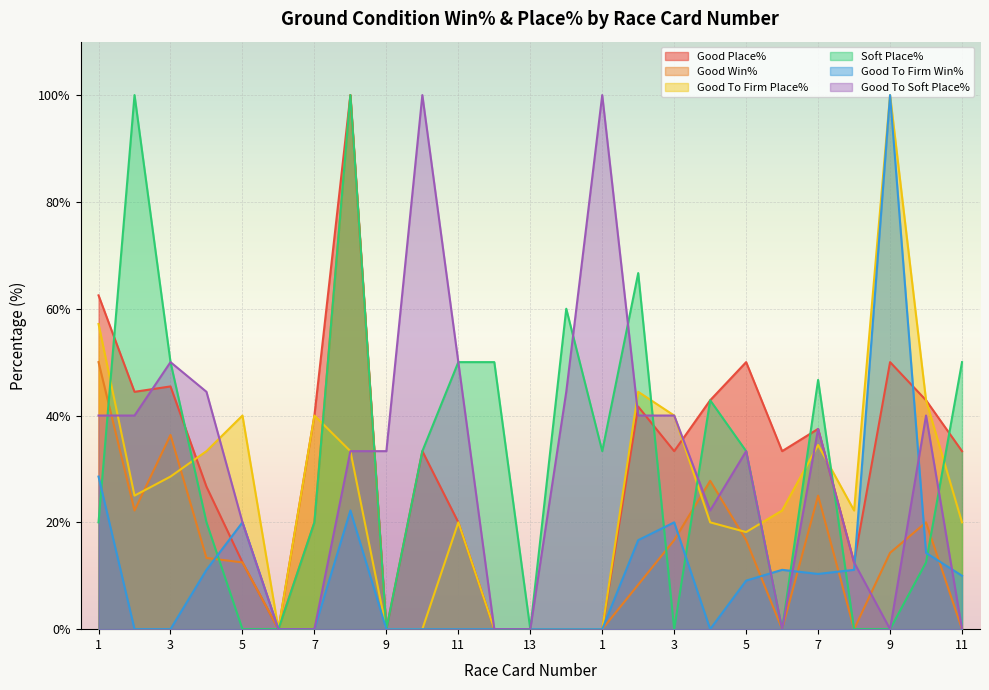

At which label does Good To Firm Win% reach its peak?

9